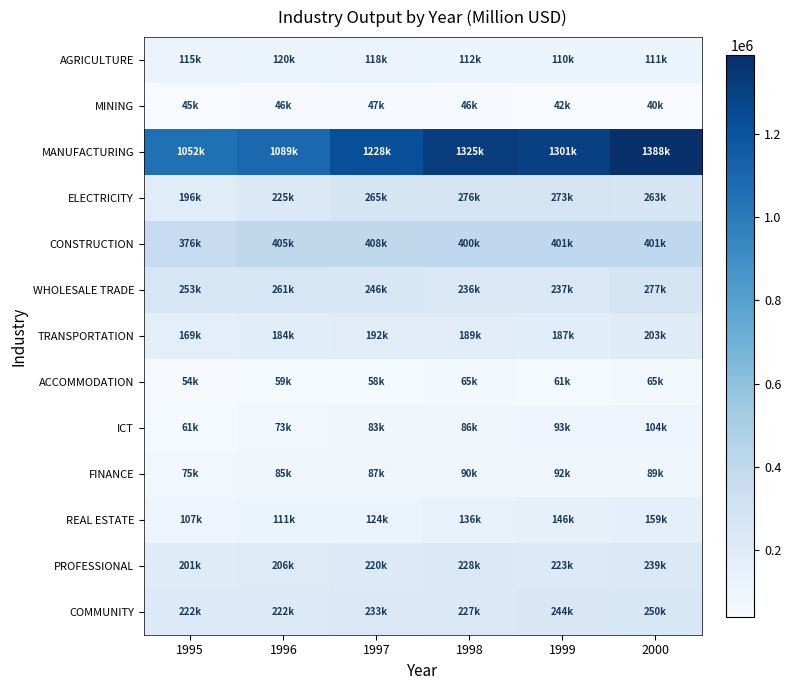

Count the number of data series in this chart.

13